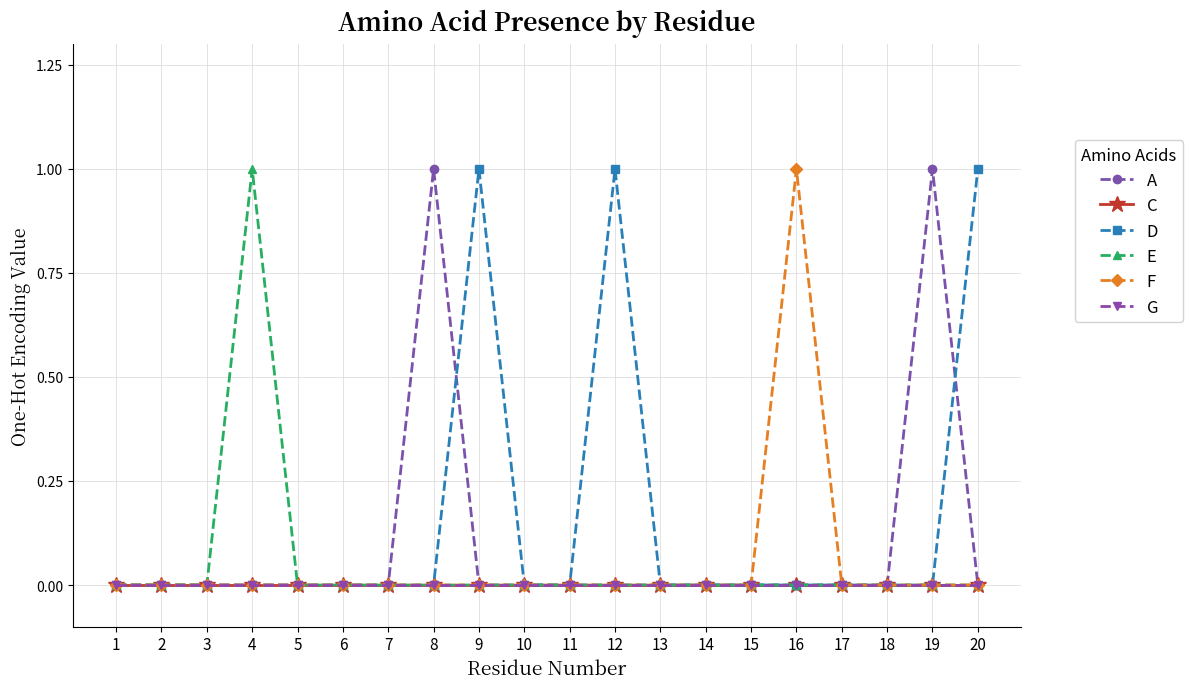

What is the difference between the maximum and minimum values in the E series?

1